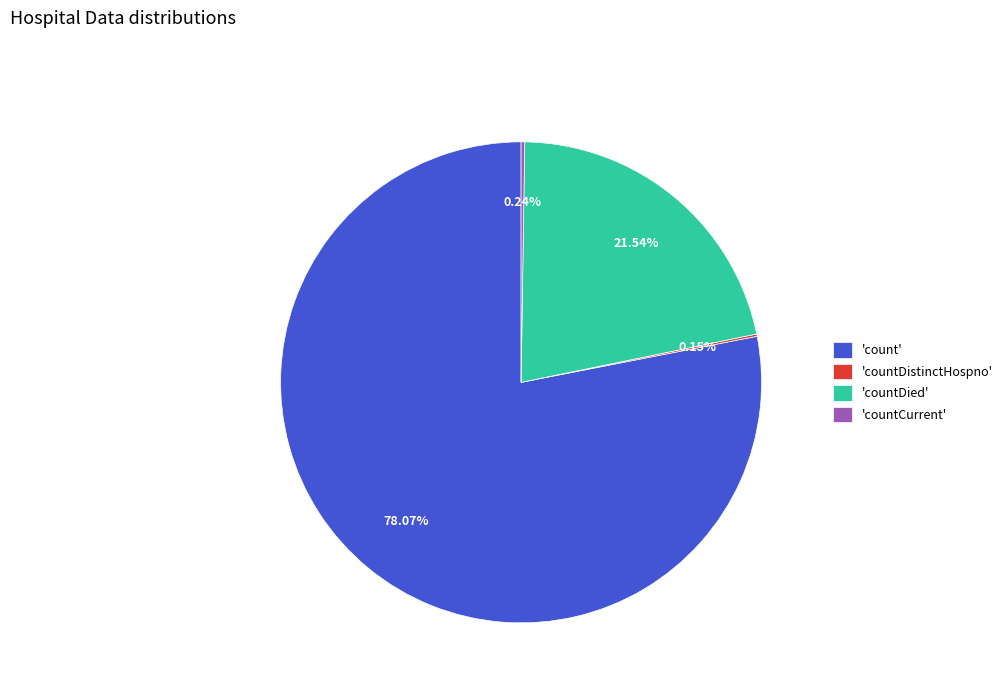

What is the ratio of the value at 'count' to the value at 'countDied'?

3.6